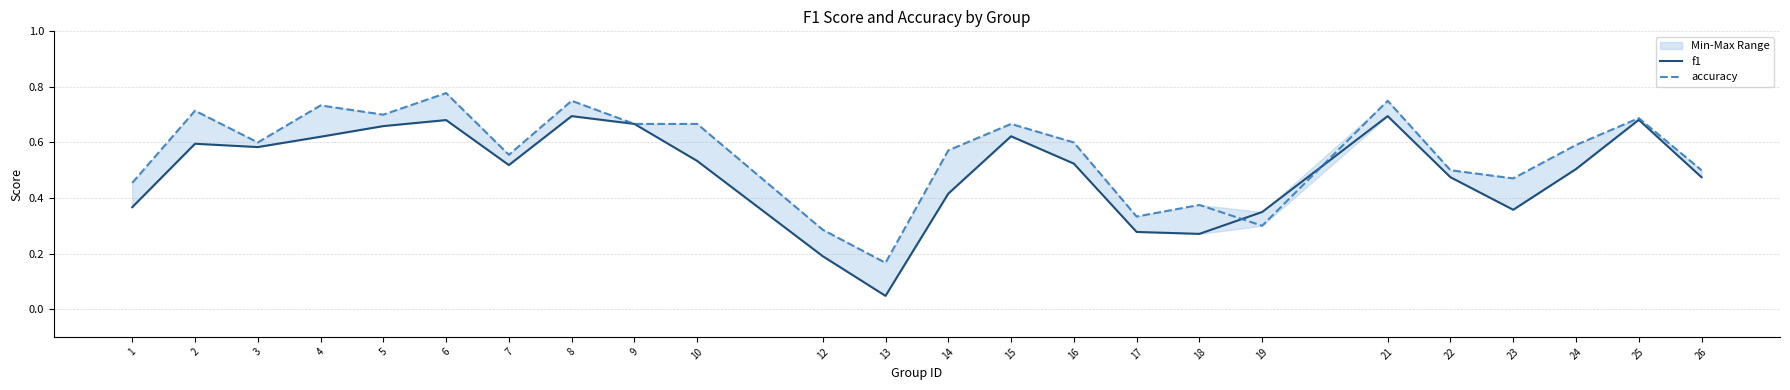

Between which two adjacent categories do accuracy and f1 first intersect?

18 and 19